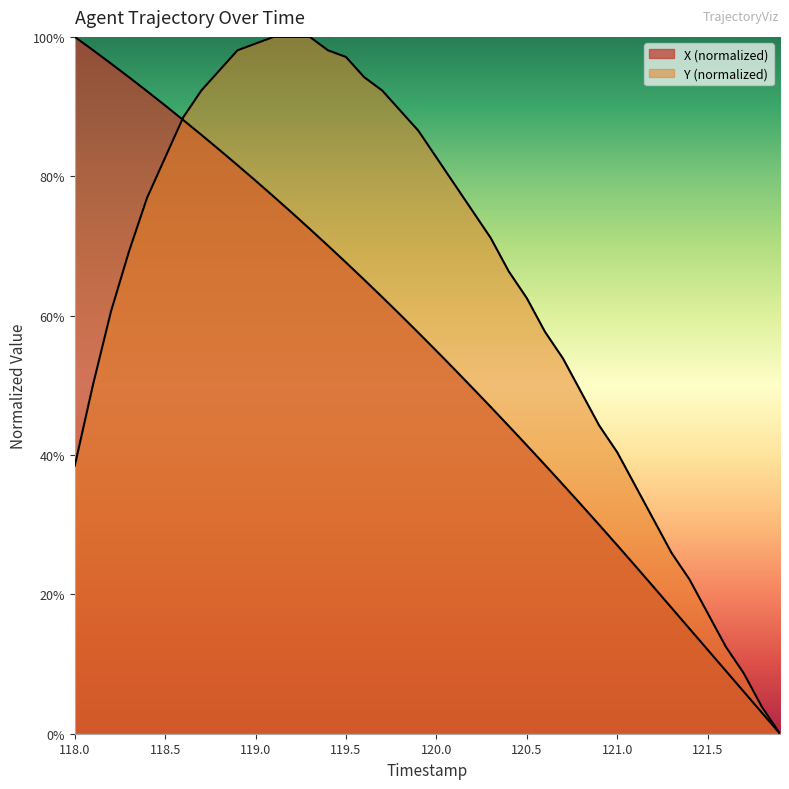

True or false: Y has more than 2 points higher than both neighbors.

False